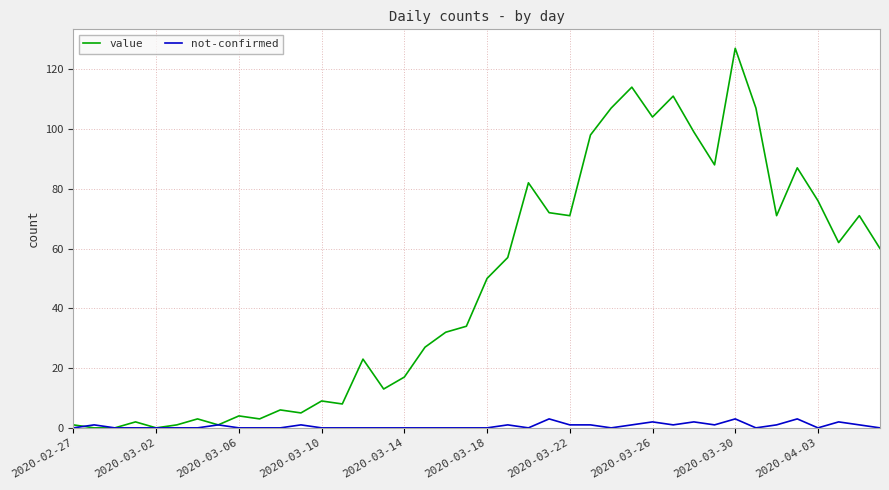

Count the number of categories in the chart.

40